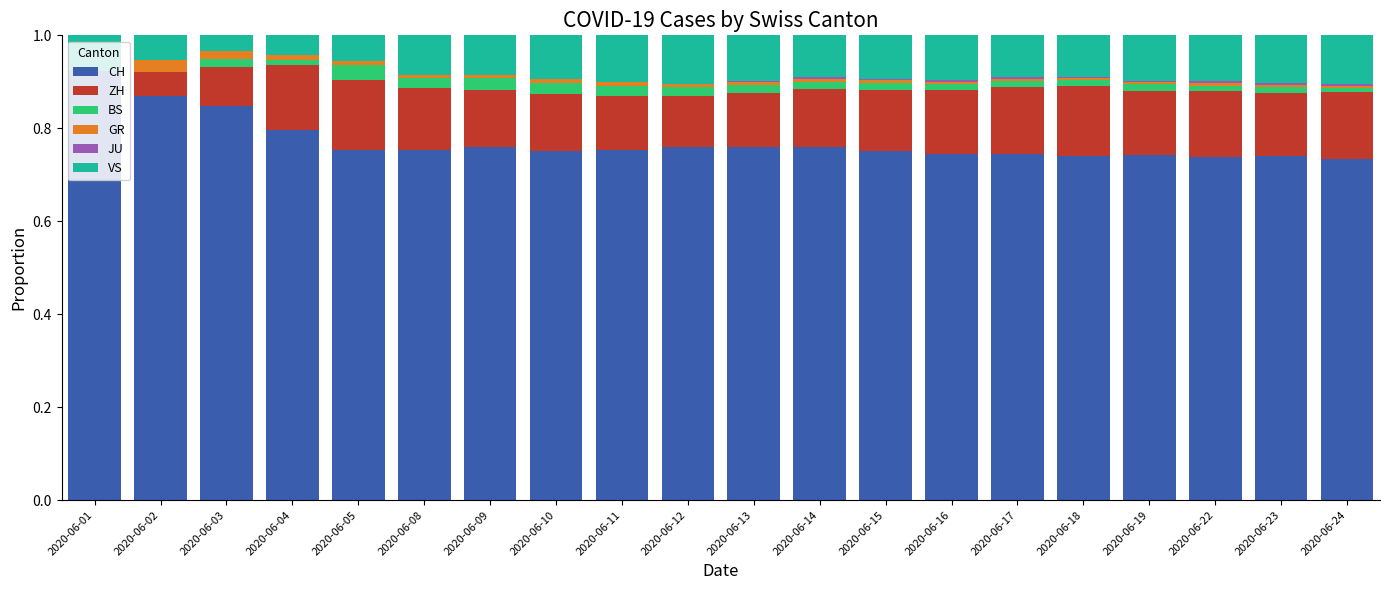

The CH series shows 0.8 at 2020-06-04. True or false?

True